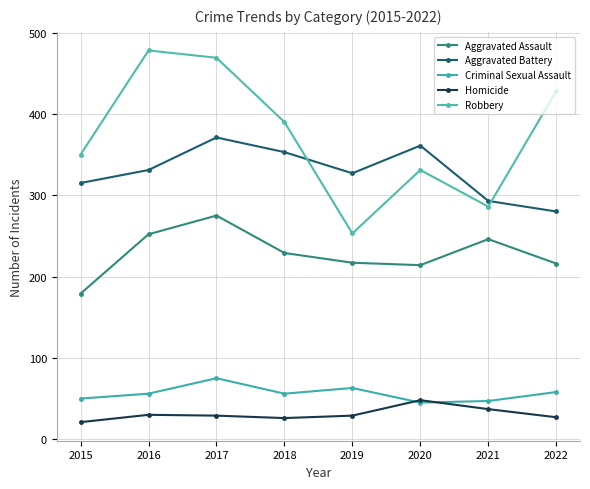

What is the value of the Homicide point at the 6th from the left?

48